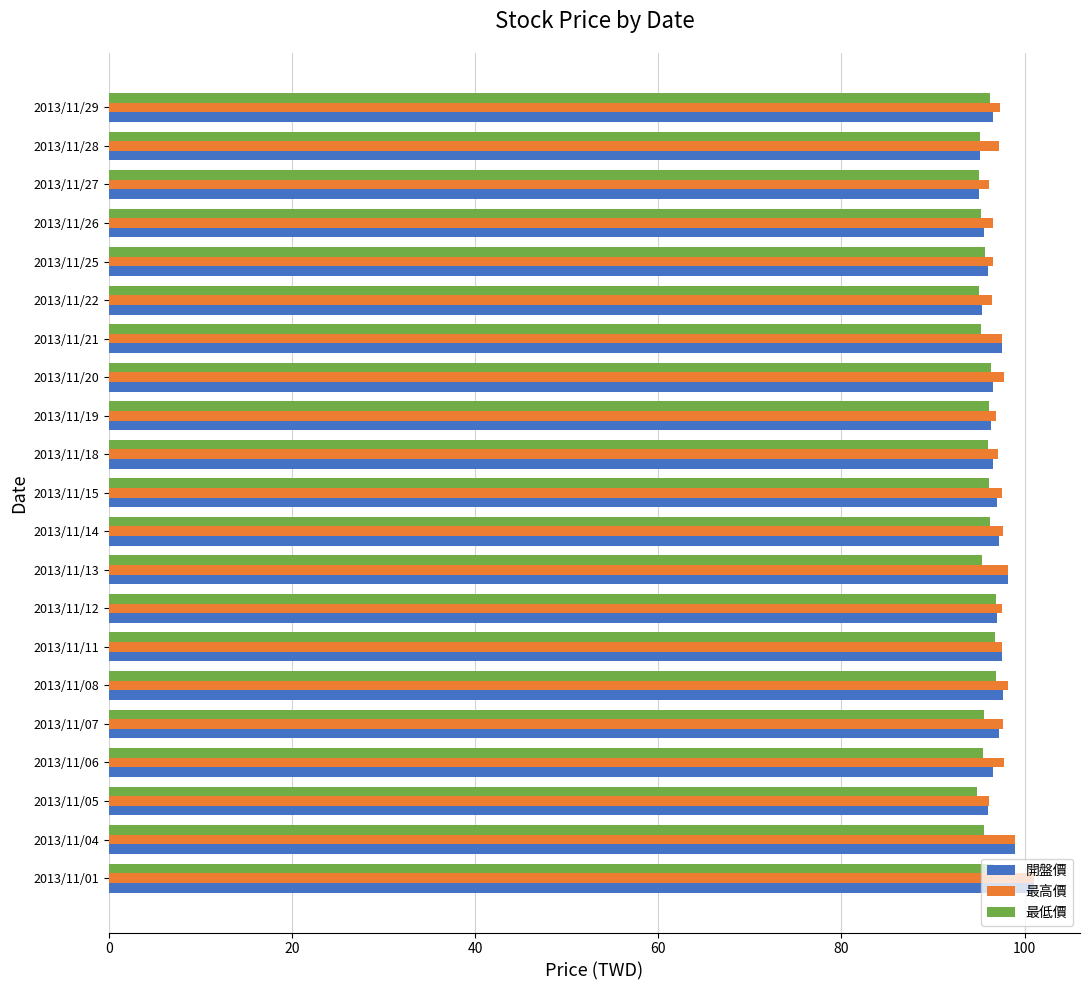

What is the spread (max minus min) of values at 2013/11/26?

1.3